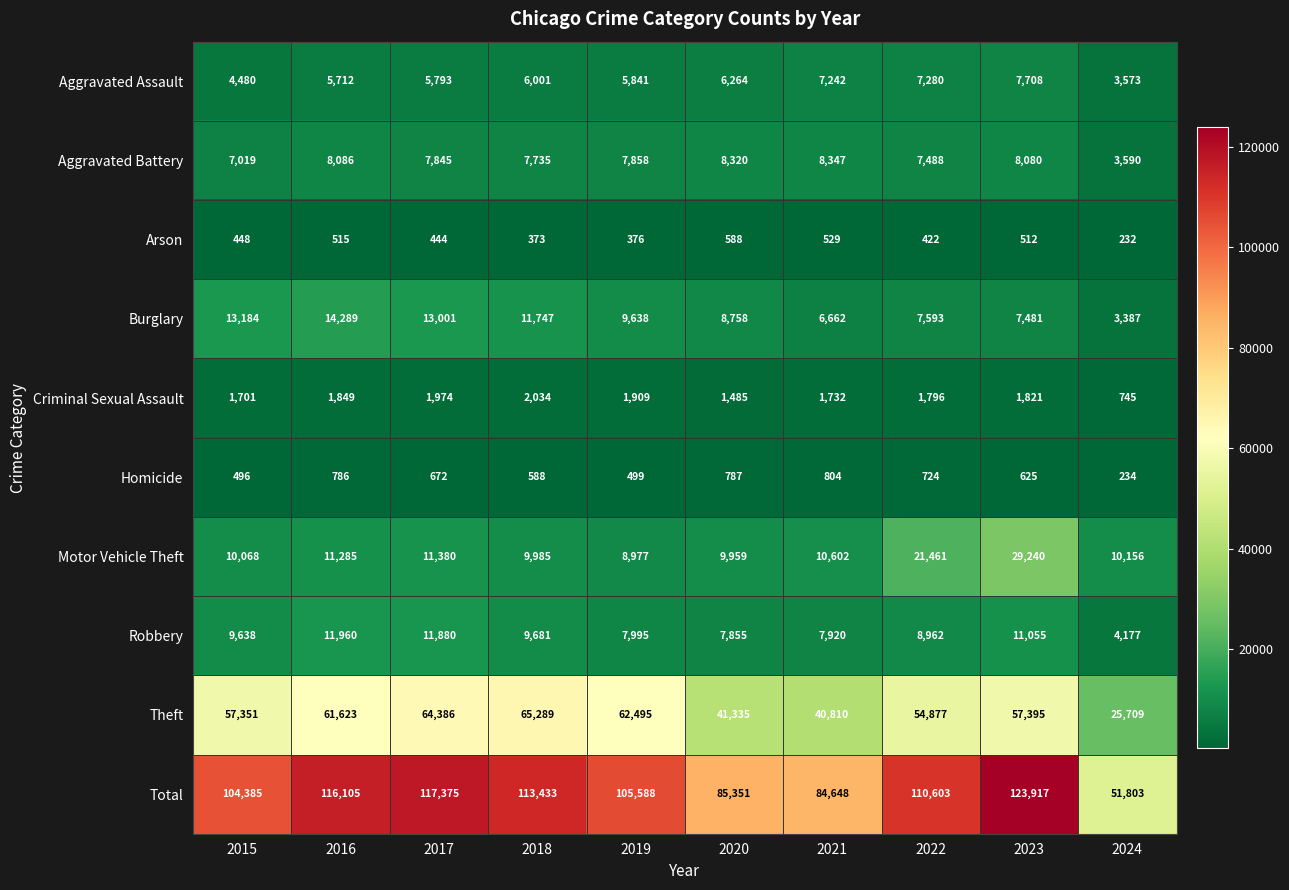

At which category is the sum across all series the highest?

2023